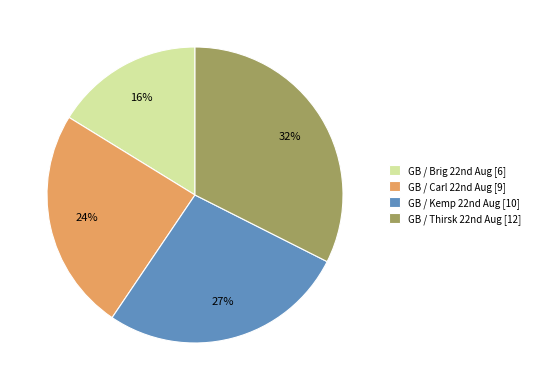

Is there a majority slice in this chart?

No